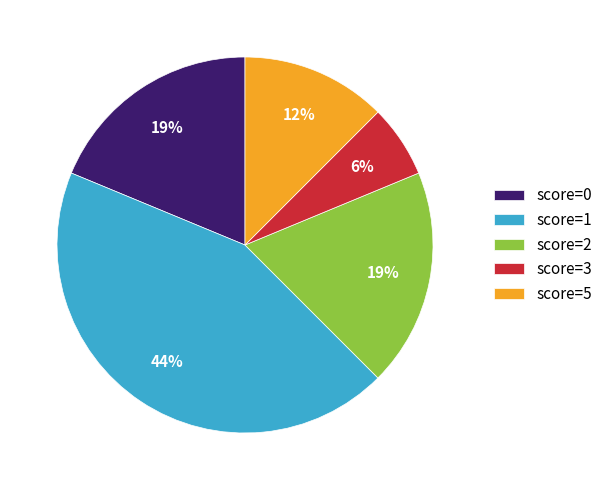

Does any single category account for the majority?

No